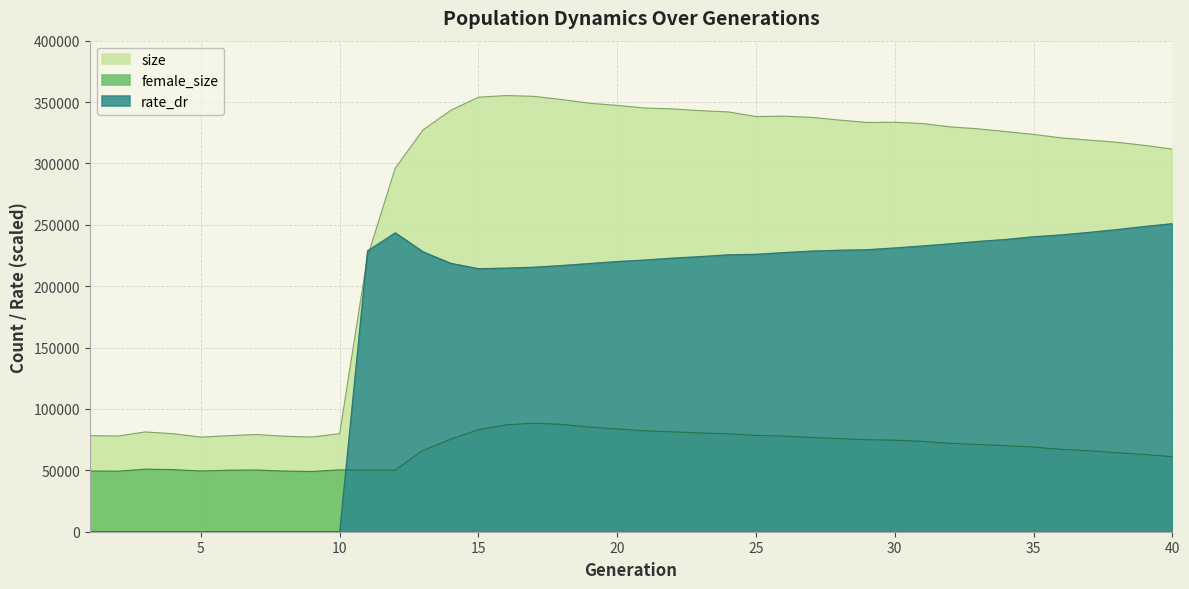

What value does the female_size series have at 6?

50140.0